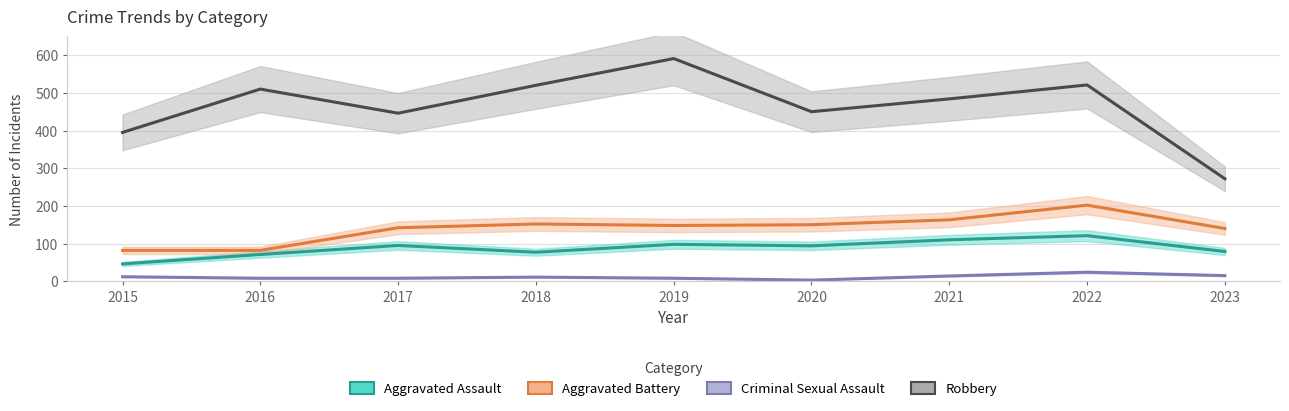

What is the lowest value of the Aggravated Battery series?

82